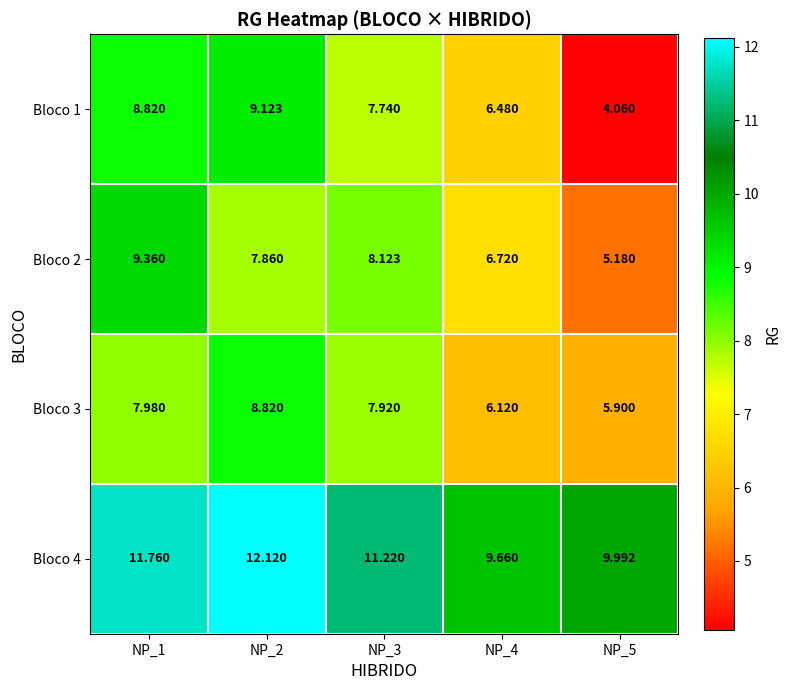

At which category is the sum across all series the highest?

NP_2